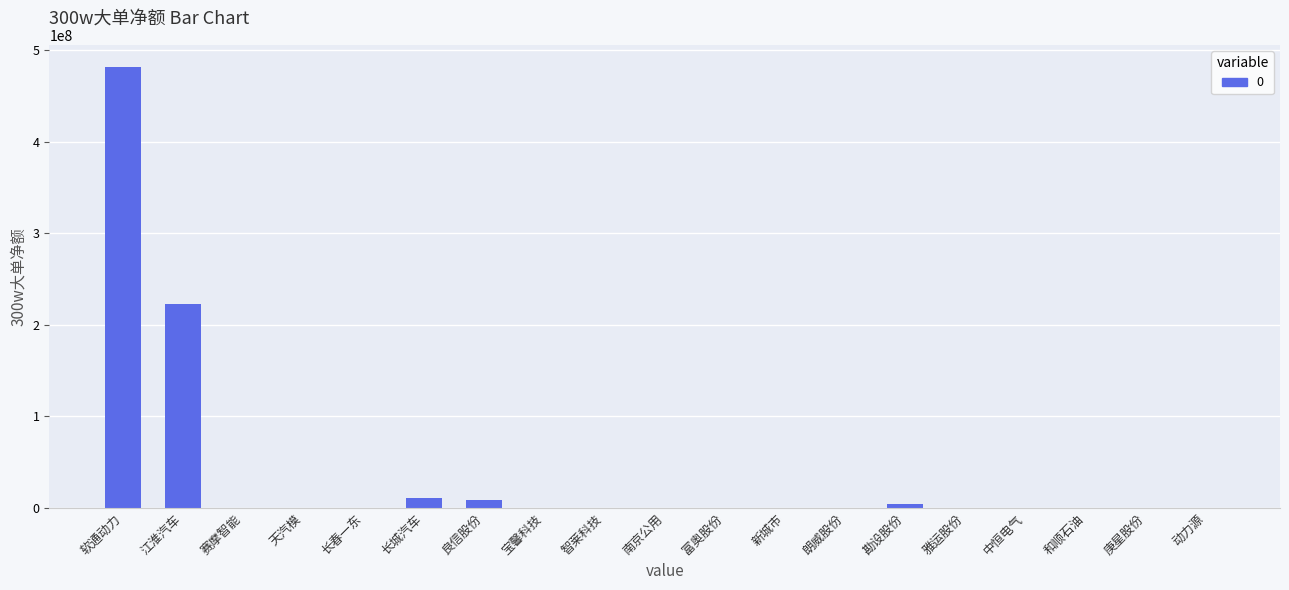

Which category has the highest value across all series?

软通动力